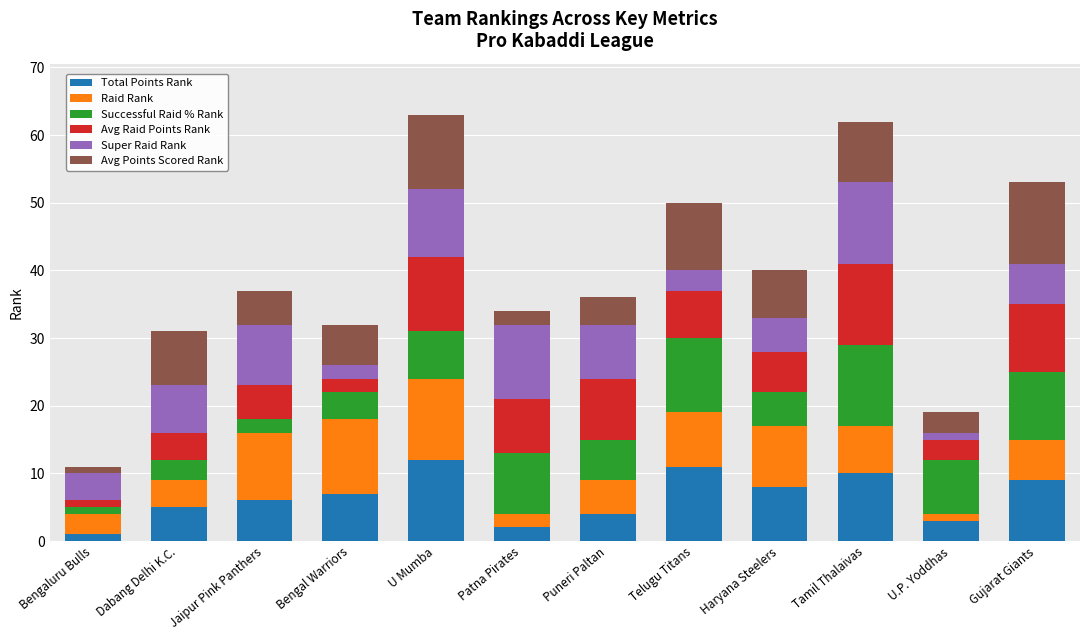

What is the difference between the maximum and minimum values in the Total Points Rank series?

11